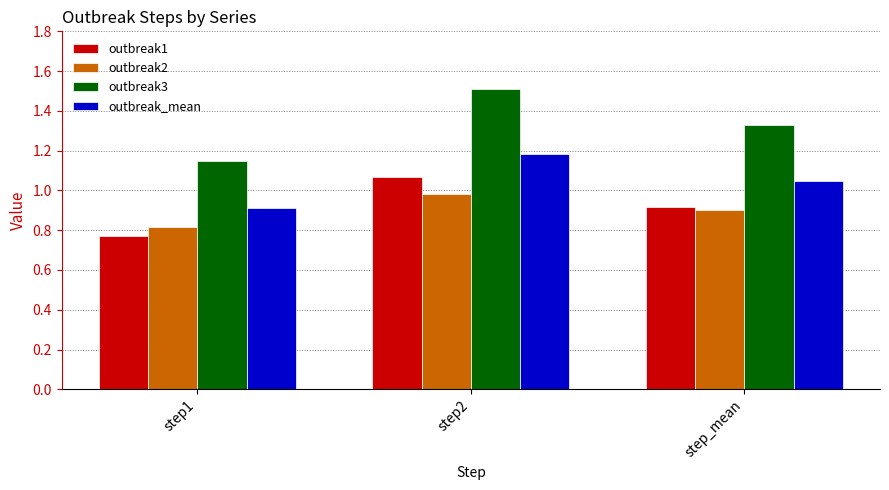

Which series changed the most between step1 and step_mean?

outbreak3